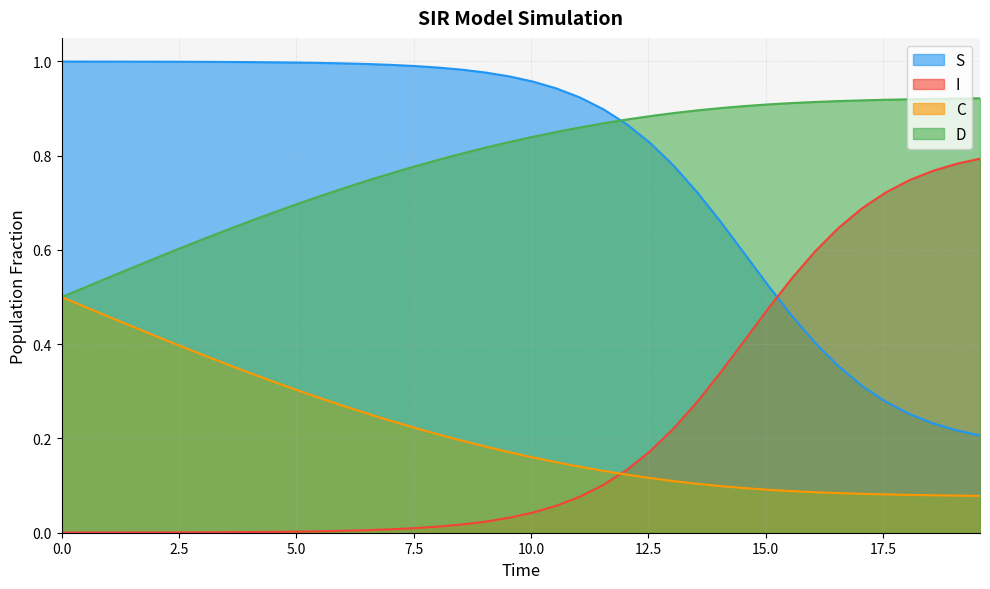

List the series in order of their peak value, highest first.

S, D, I, C